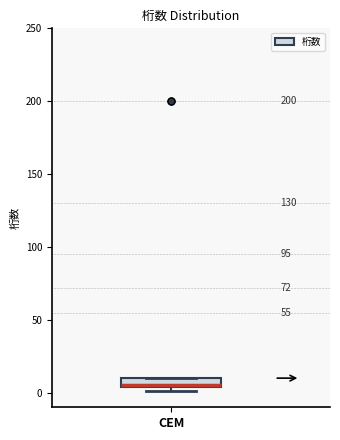

Where is the upper edge of the box for CEM on the y-axis? The values are not printed on the chart, so give them approximately, as read against the axis.

10